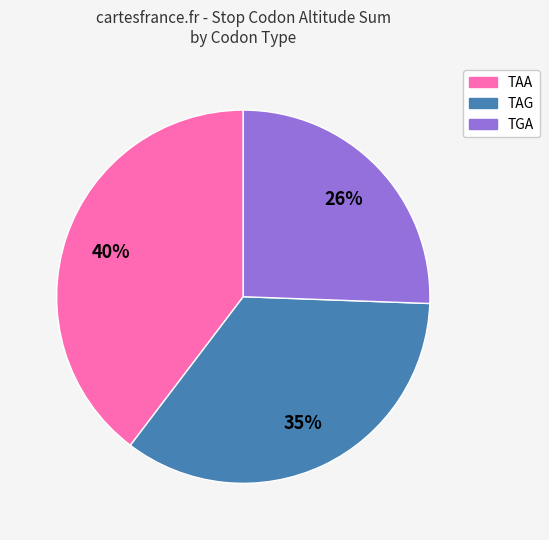

Does any single category account for the majority?

No